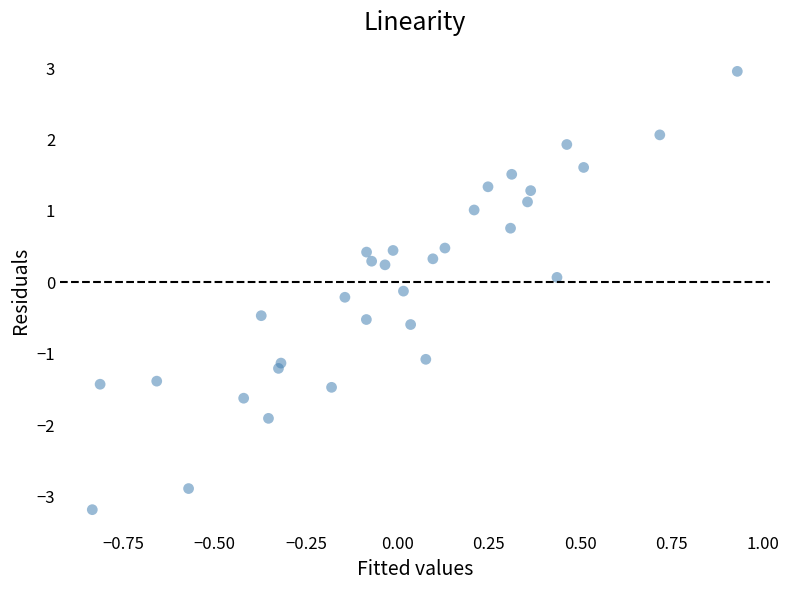

What is the range of X values (max minus min)?

1.8